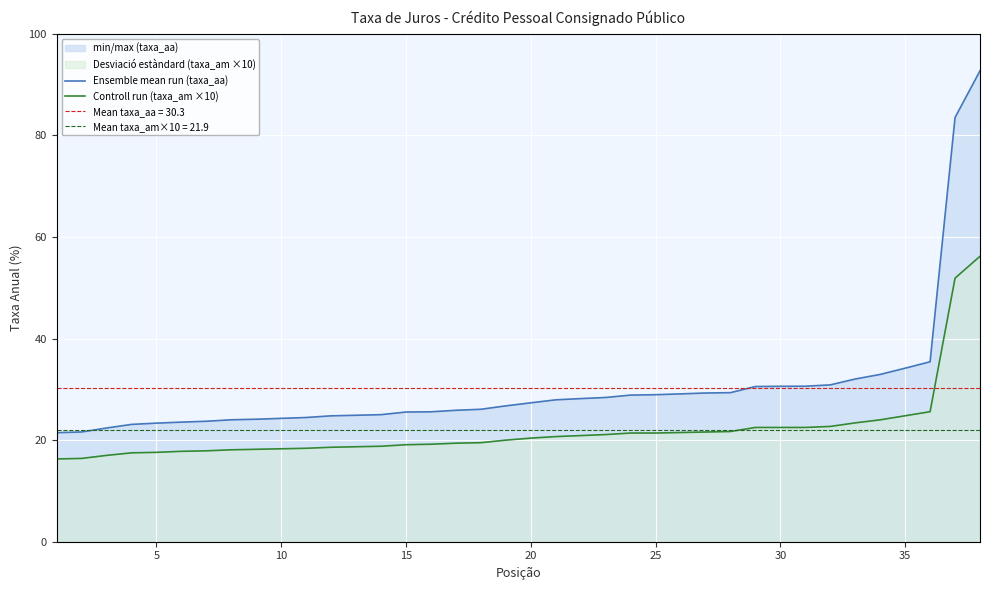

What is the difference between the maximum and minimum values in the Ensemble mean run (taxa_aa) series?

71.2